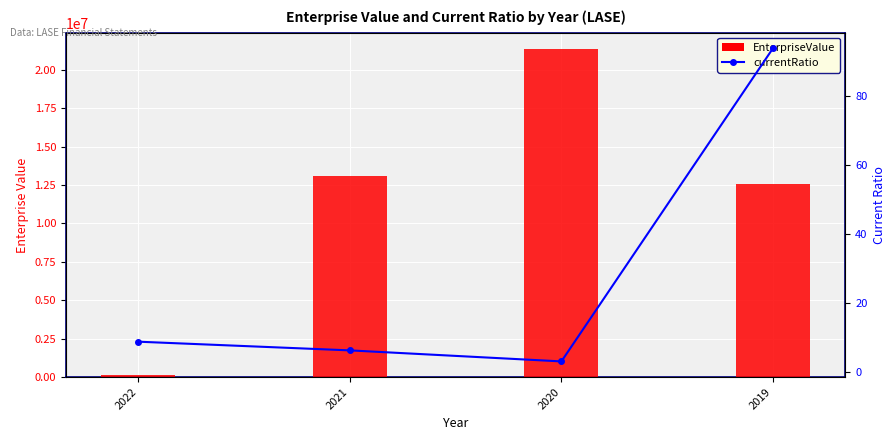

Where does the EnterpriseValue series first go above 13057286?

2021